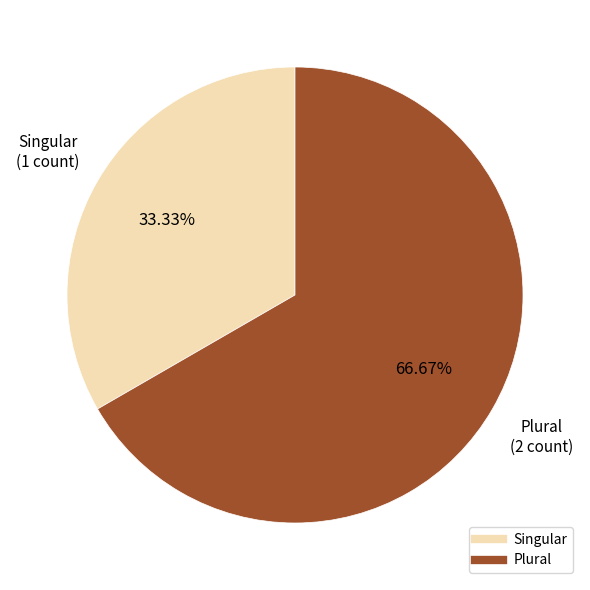

Which has a higher value, Singular or Plural?

Plural